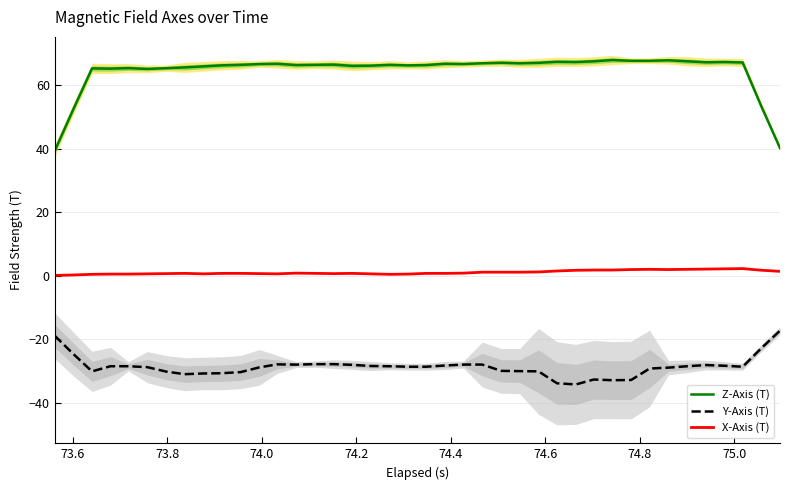

What is the minimum value shown in the chart?

-34.1